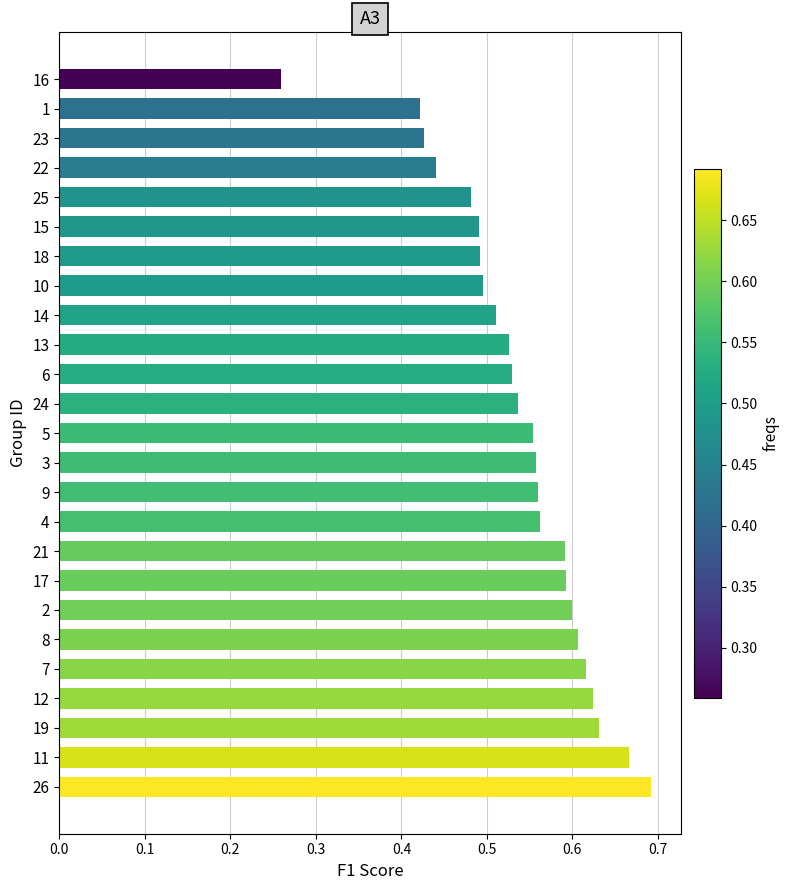

How many values are between 0 and 1?

25